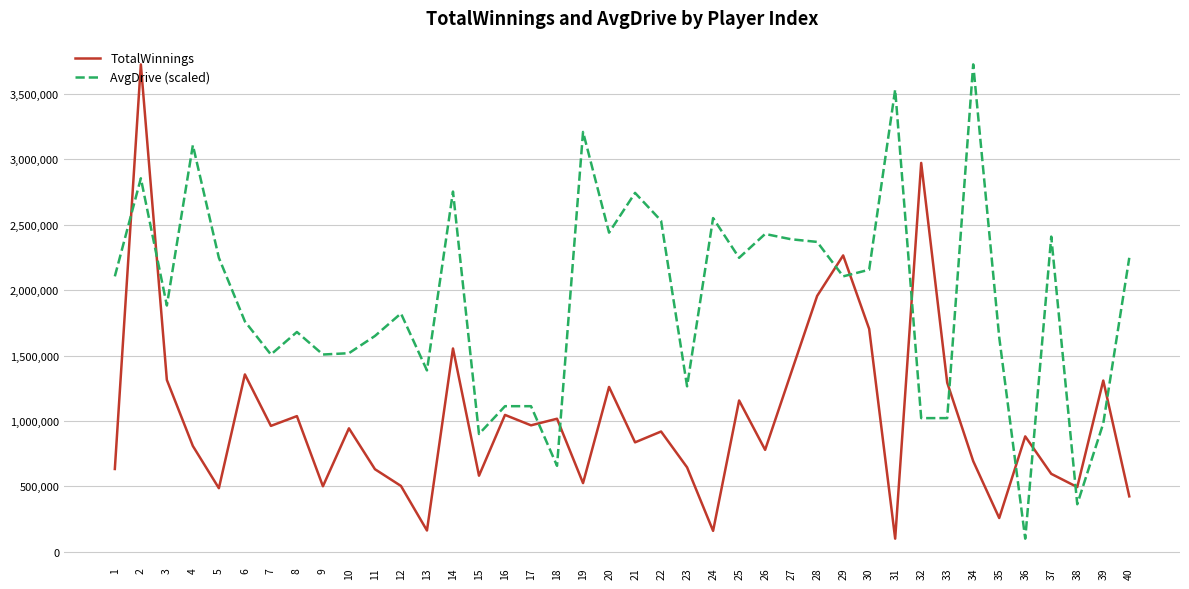

How many categories are shown in the chart?

40